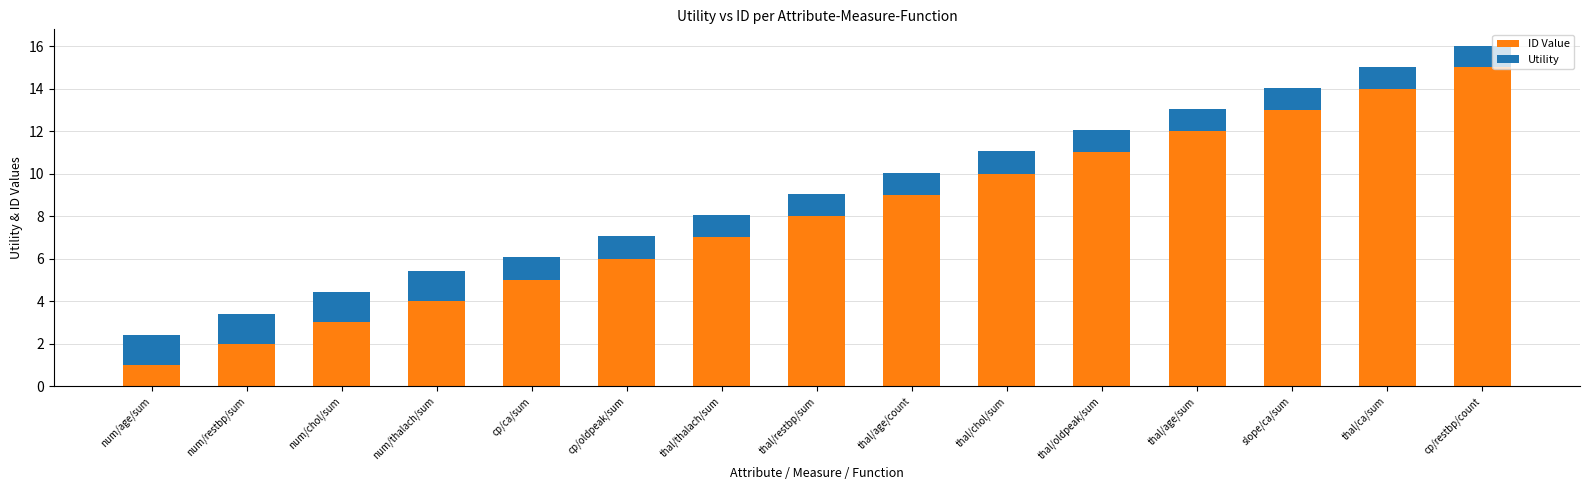

Are the bars grouped side by side (vs. stacked)?

No